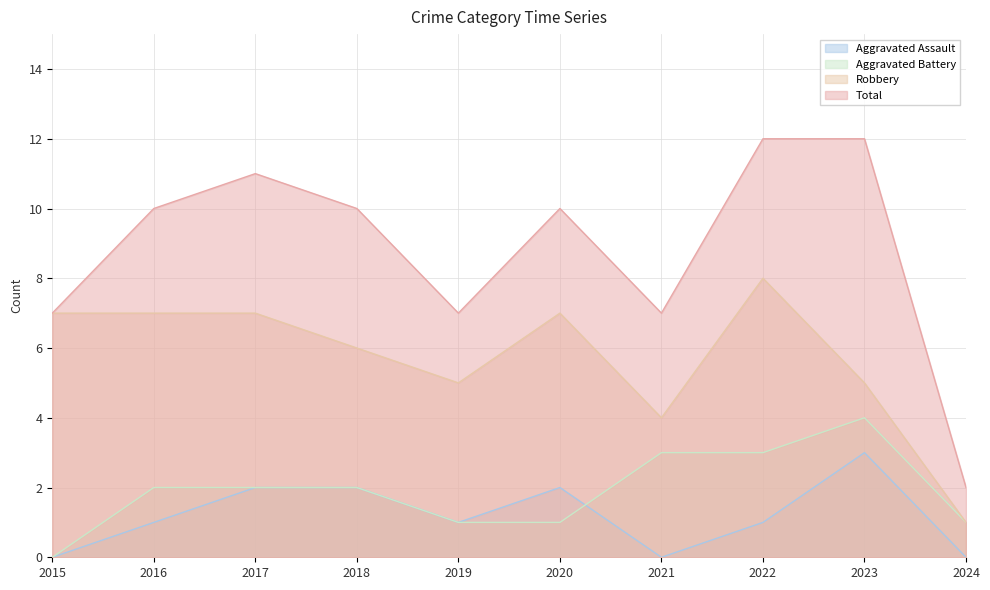

What is the difference between the maximum and minimum values in the Aggravated Assault series?

3